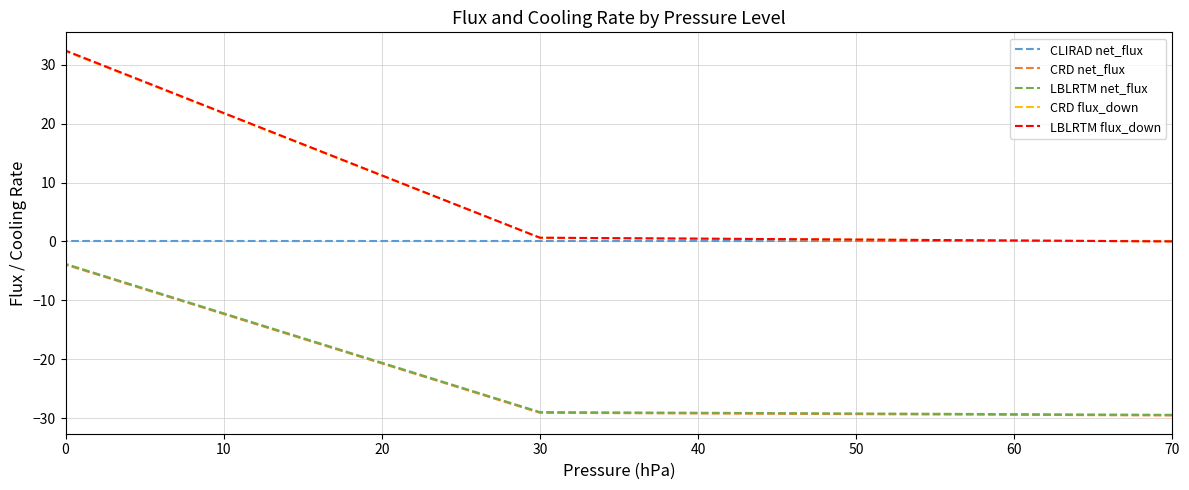

Count the number of data series in this chart.

5